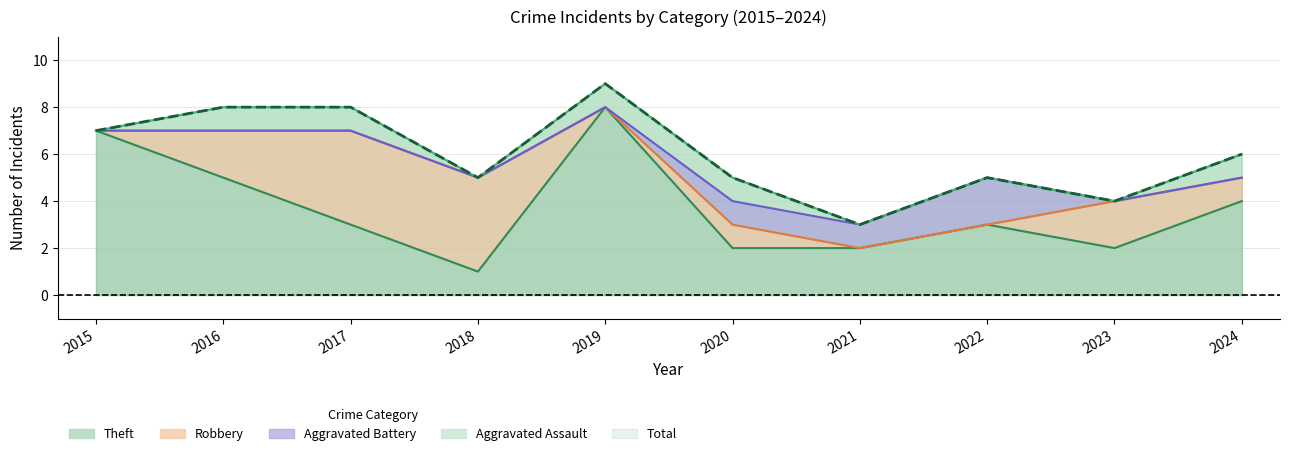

Which series has the largest total across all categories?

Total